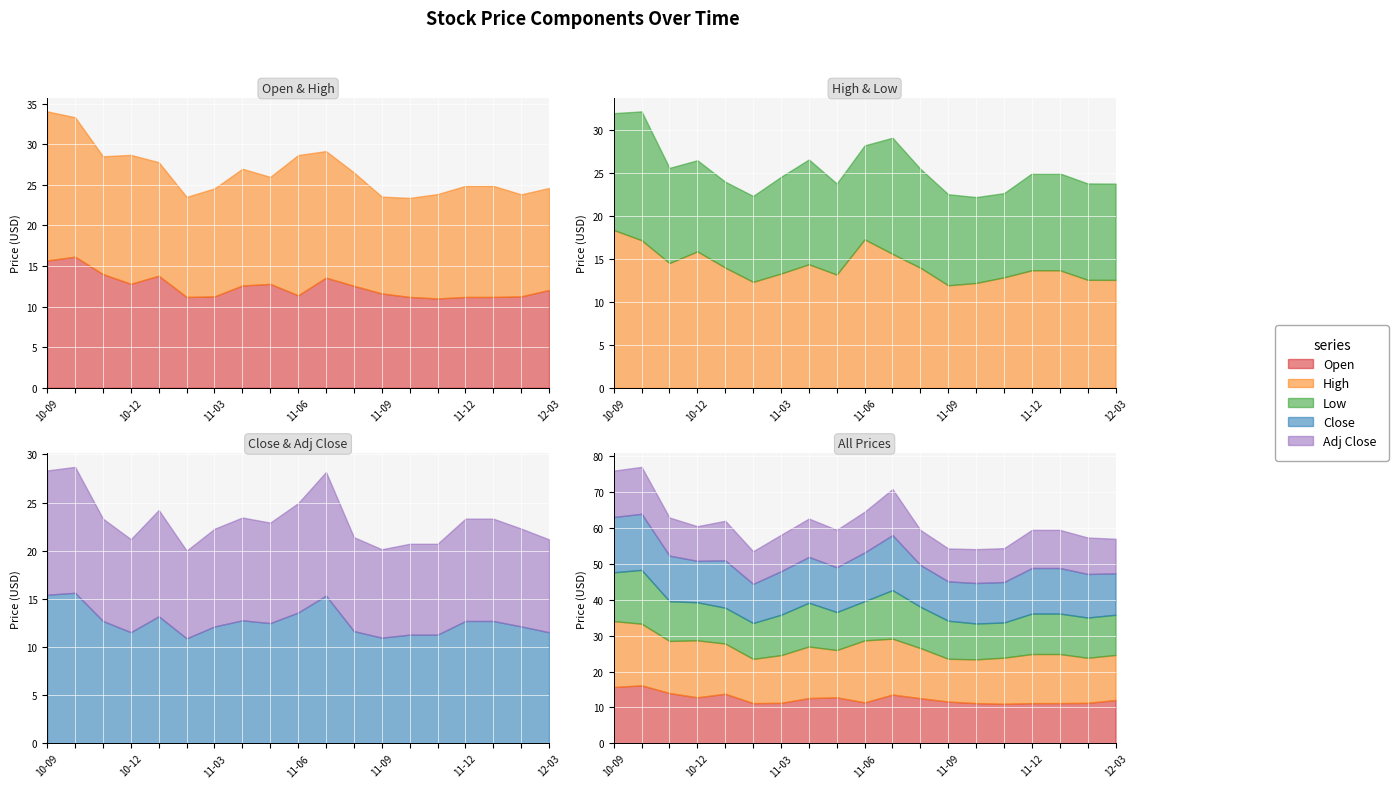

What is the value of the Low point at the 16th from the left?

11.3